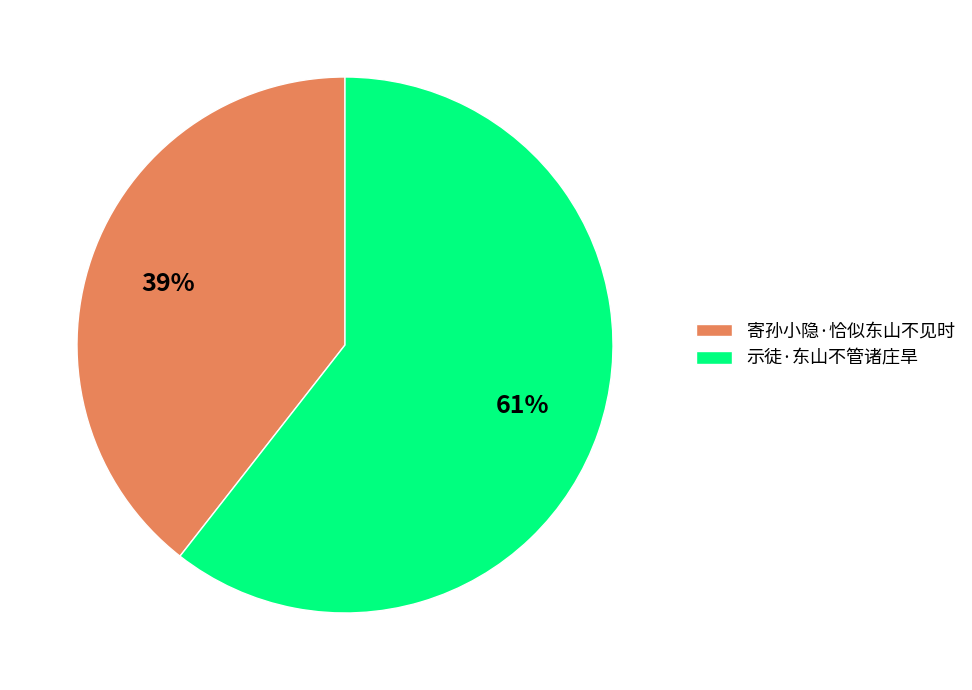

Between 示徒·东山不管诸庄旱 and 寄孙小隐·恰似东山不见时, which is larger?

示徒·东山不管诸庄旱